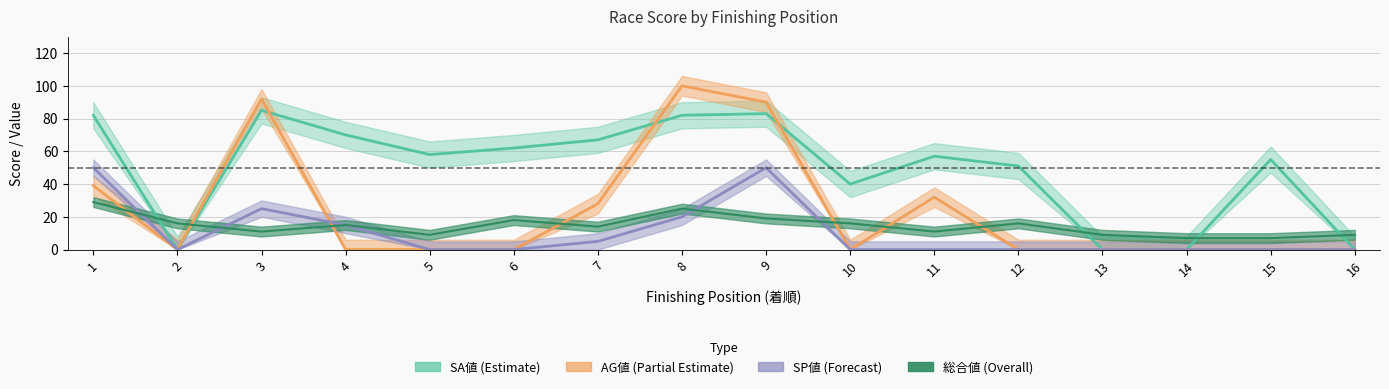

Which has a higher value, 1 or 14?

1